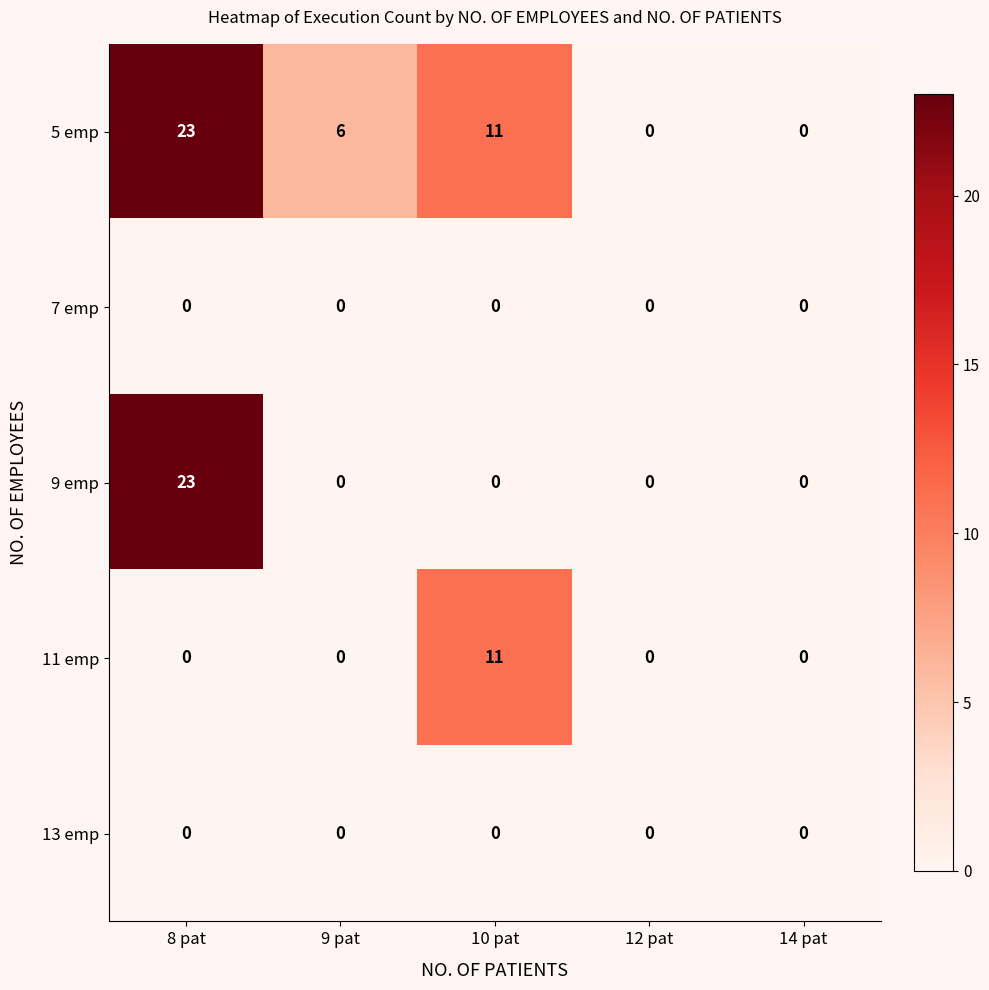

Reading left to right, extract all data points from this chart.

5 emp: 8 pat=23	9 pat=6	10 pat=11	12 pat=0	14 pat=0
7 emp: 8 pat=0	9 pat=0	10 pat=0	12 pat=0	14 pat=0
9 emp: 8 pat=23	9 pat=0	10 pat=0	12 pat=0	14 pat=0
11 emp: 8 pat=0	9 pat=0	10 pat=11	12 pat=0	14 pat=0
13 emp: 8 pat=0	9 pat=0	10 pat=0	12 pat=0	14 pat=0